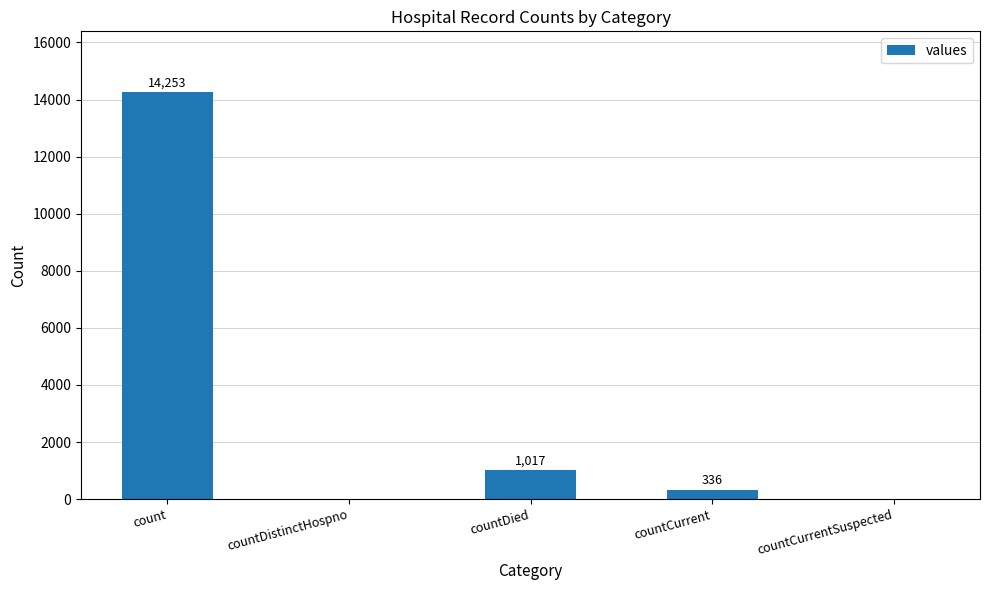

Reading left to right, list all the values displayed in this chart.

14253	0	1017	336	0